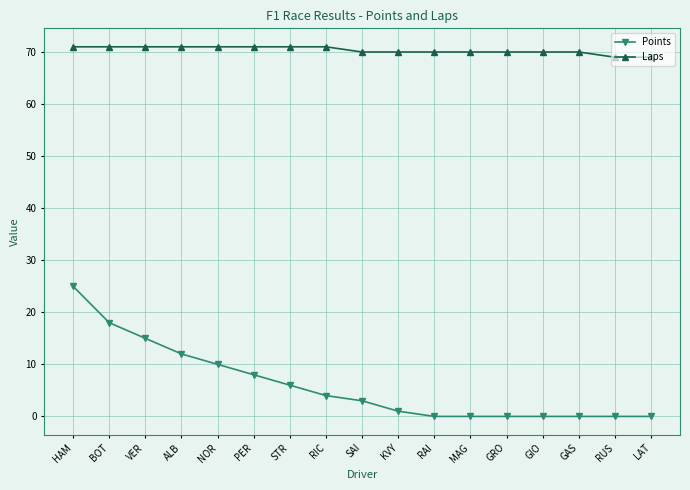

True or false: Laps and Points intersect in this chart.

False